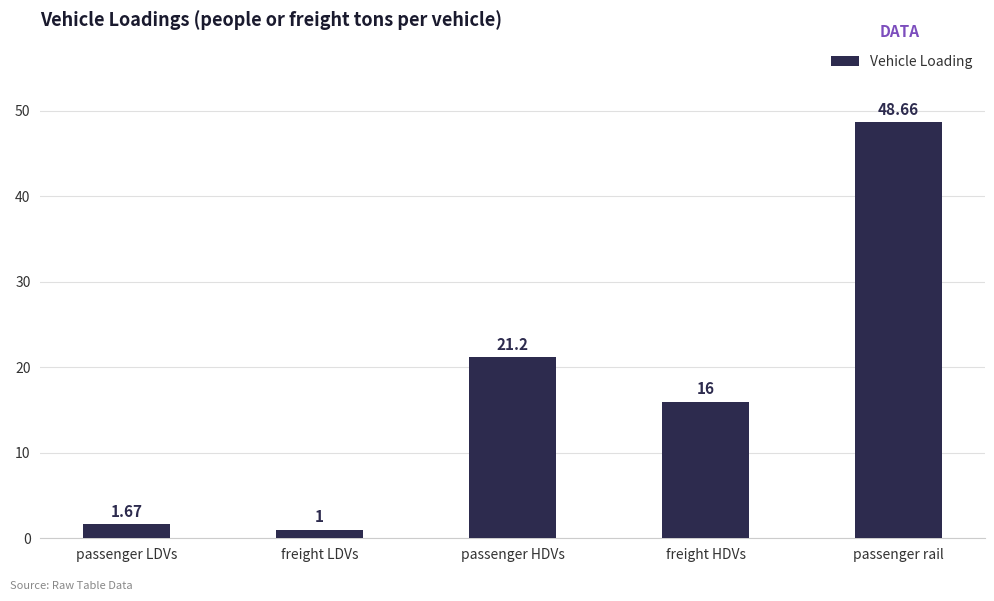

What is the difference between the values at passenger LDVs and passenger rail?

47.0